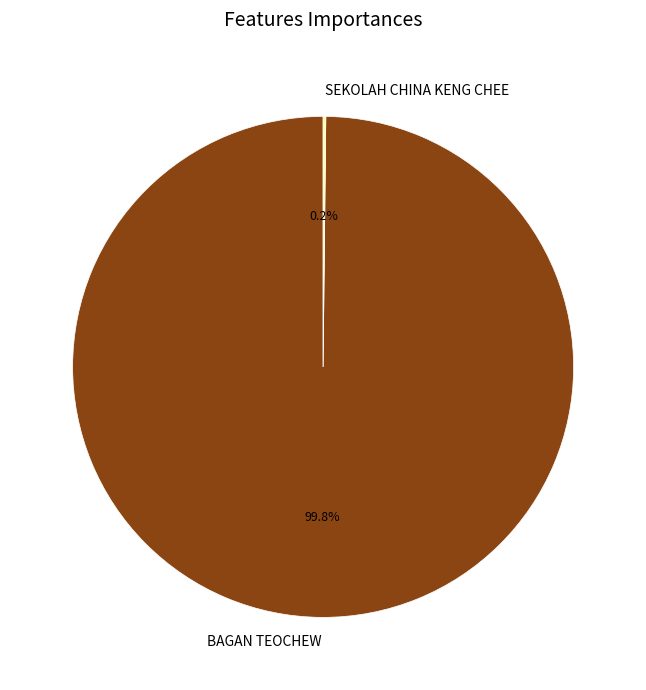

To the nearest percent, what is the average slice percentage?

50%